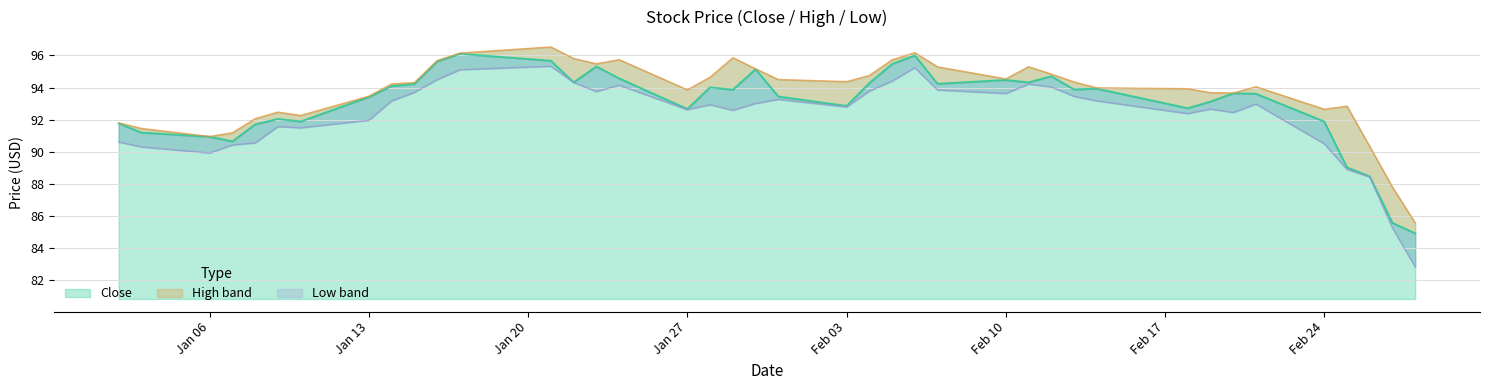

How many data points in Low are above 92?

27